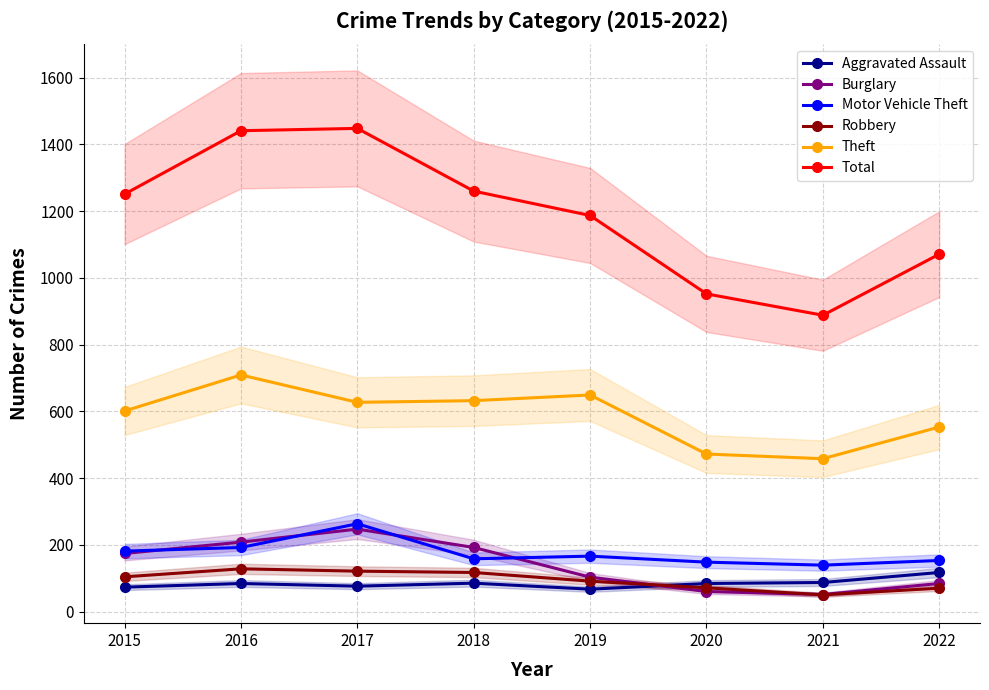

At which label does Theft first exceed 627?

2016